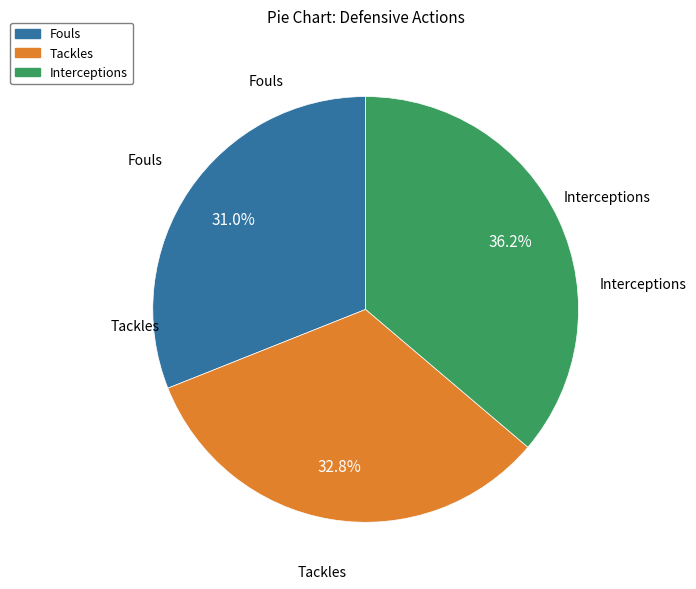

Which slice is the largest?

Interceptions